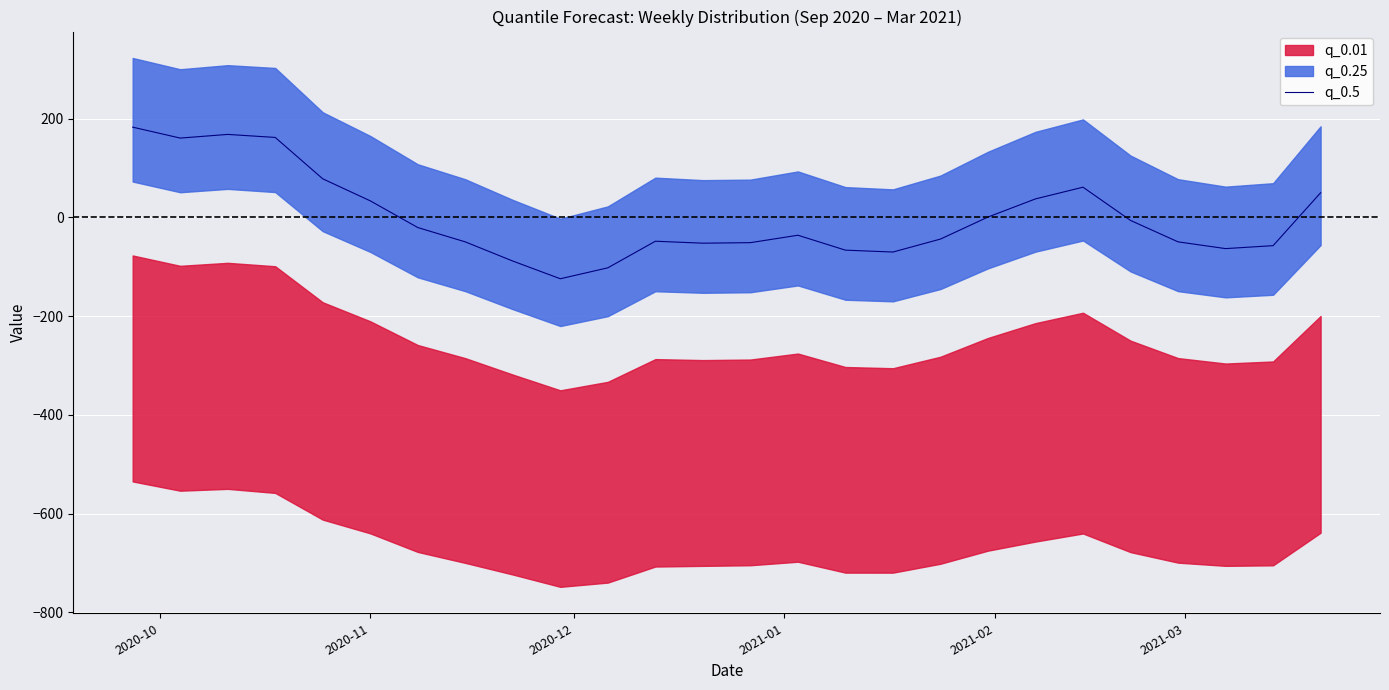

Does the chart display data point markers on the line(s)?

No